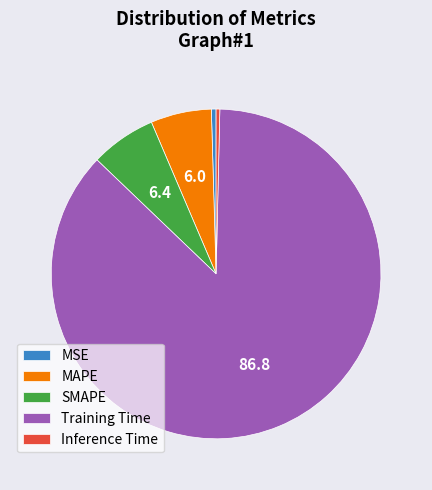

Is there any slice that represents more than half of the pie?

Yes